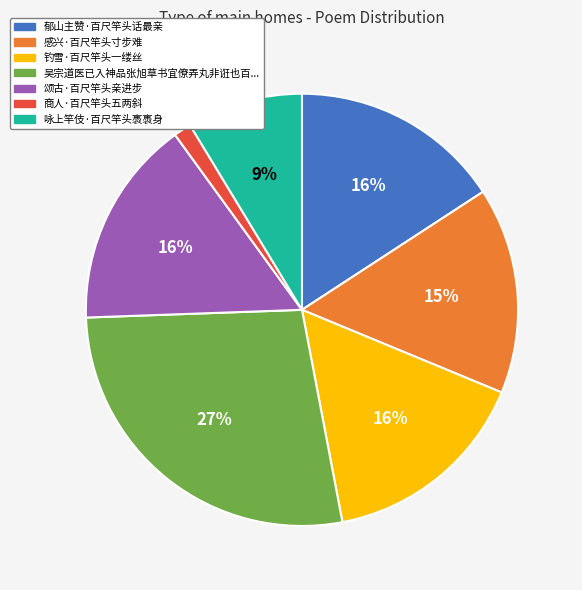

To the nearest percent, what is the difference between the largest and smallest slice percentages?

26%